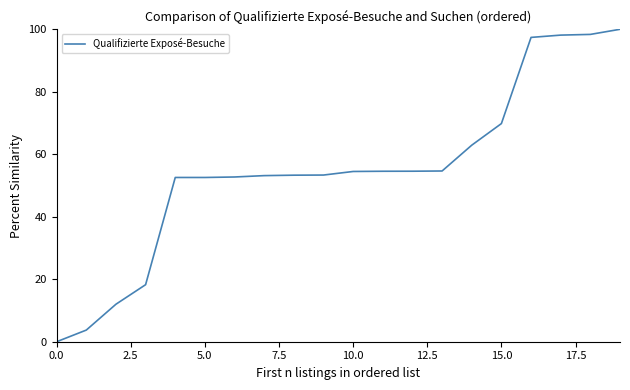

What is the greatest value displayed?

100.0